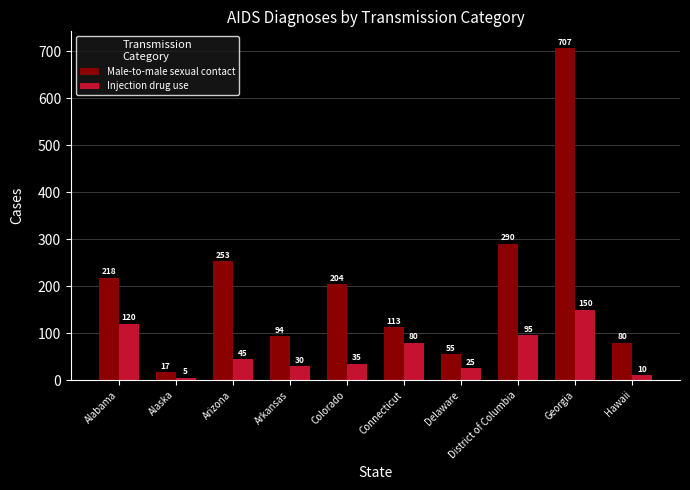

What is the sum of all Injection drug use values?

595